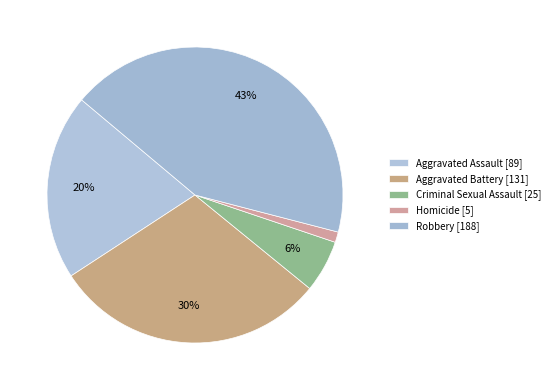

Is the sum of Aggravated Battery and Aggravated Assault greater than half?

Yes